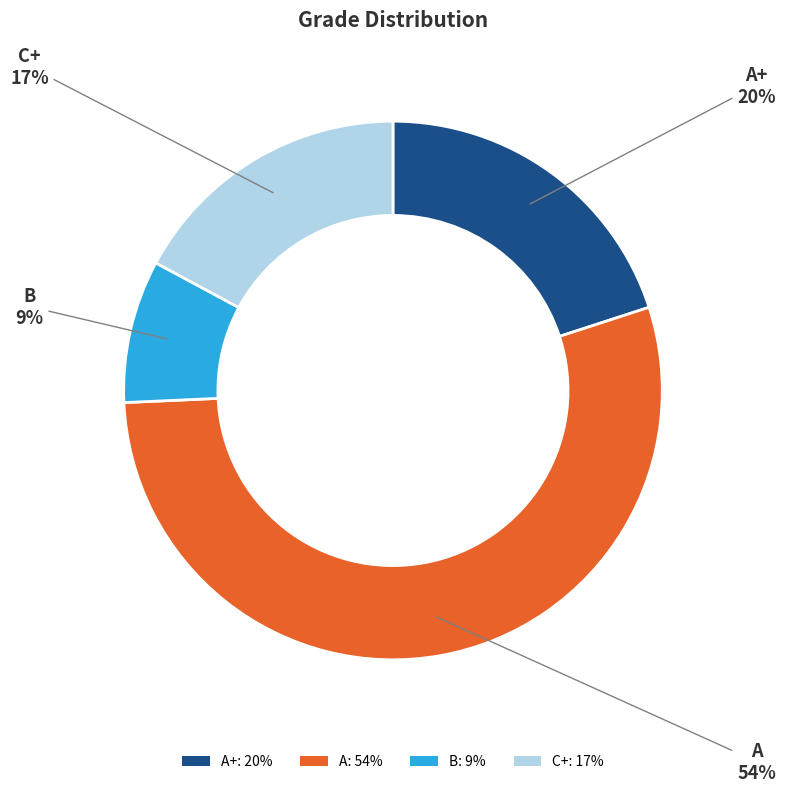

What is the majority slice?

A: 54%